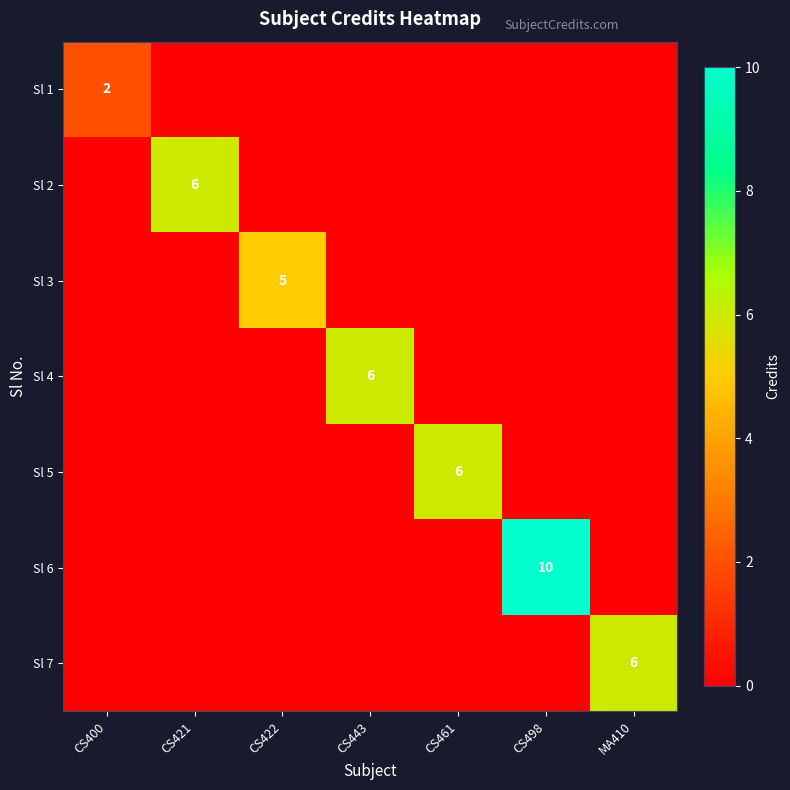

Is it true that Sl 7 equals 2 at MA410?

False